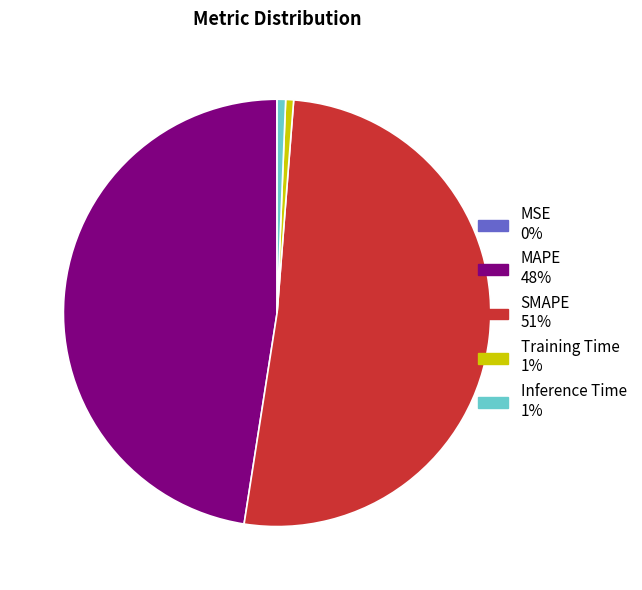

Is it true that Training Time 1% is 1% of the pie?

True